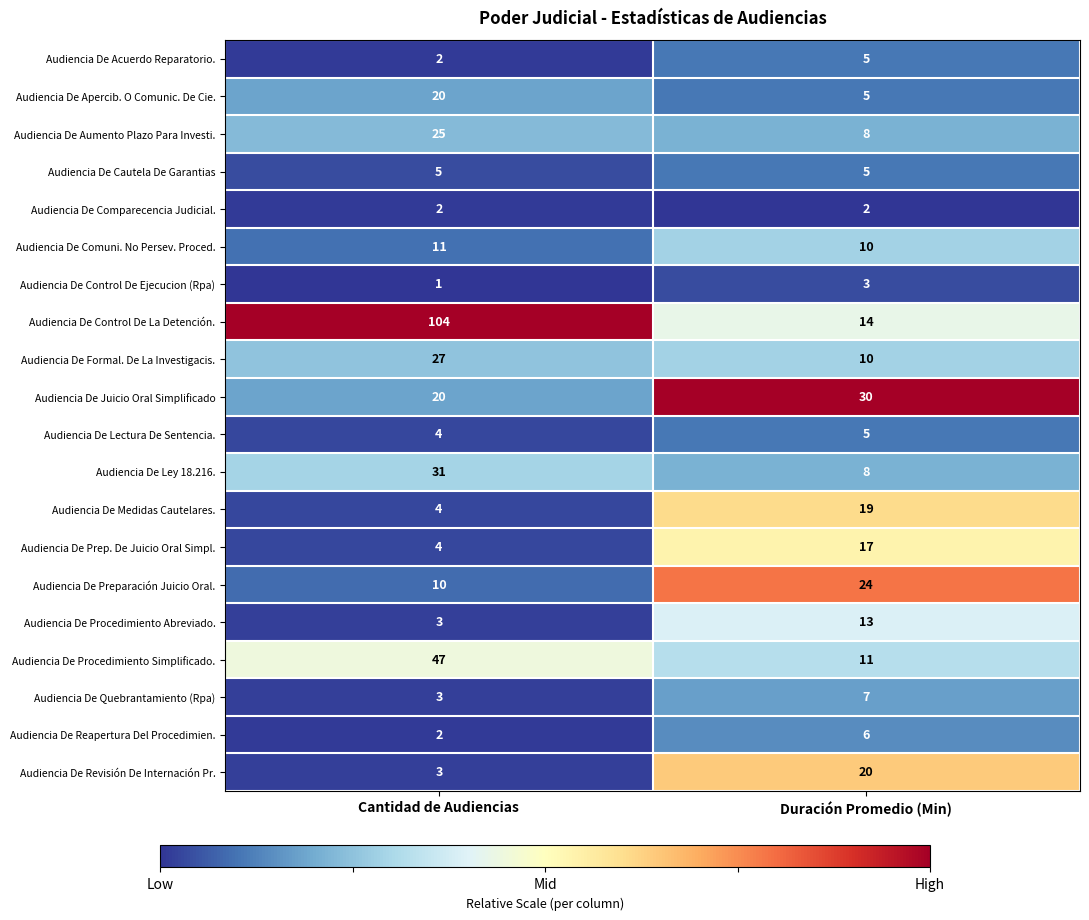

The Audiencia De Medidas Cautelares. series shows 19 at Duración Promedio (Min). True or false?

True